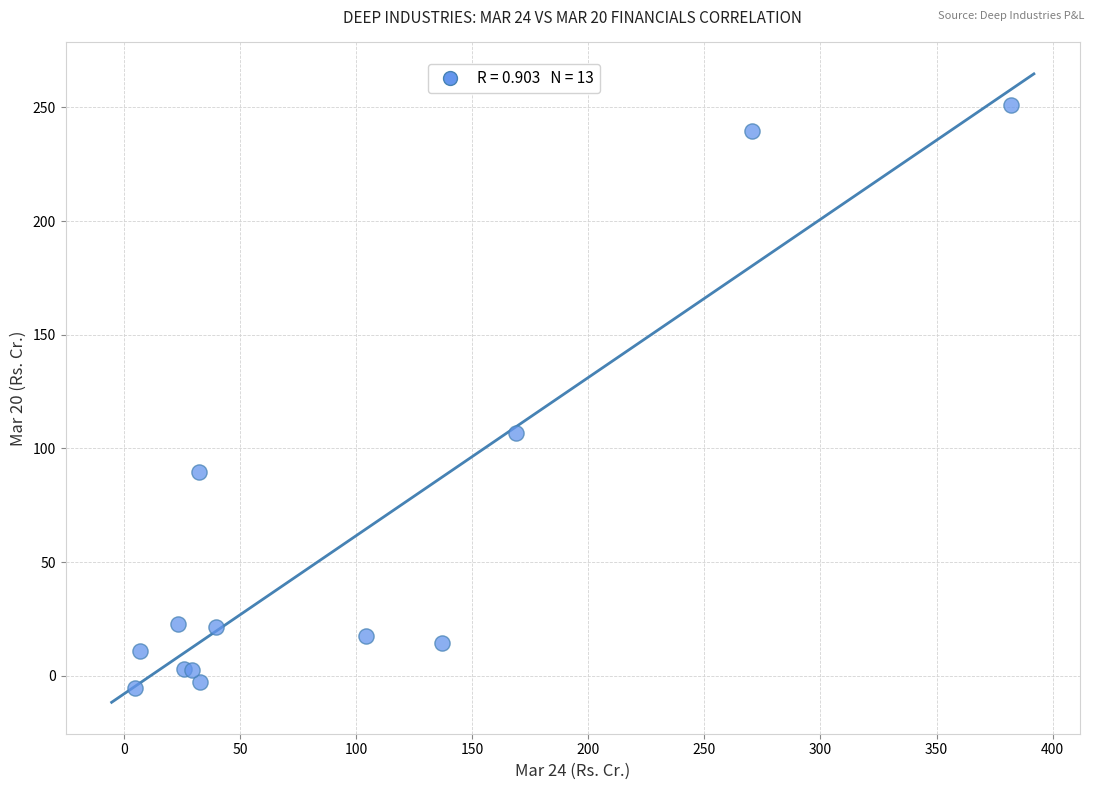

What Y value in the scatter plot is closest to 122?

106.8